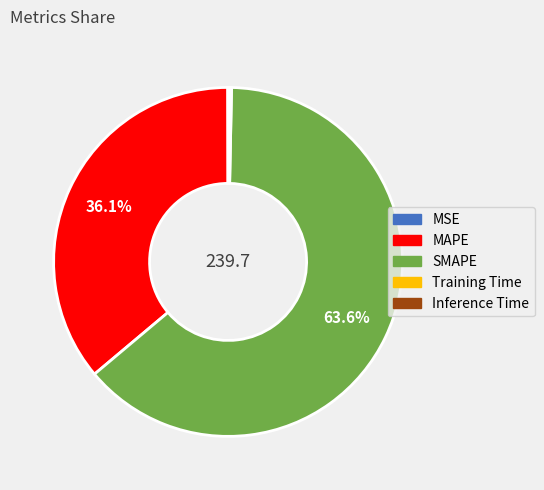

Do SMAPE and MAPE together represent more than half of the pie?

Yes